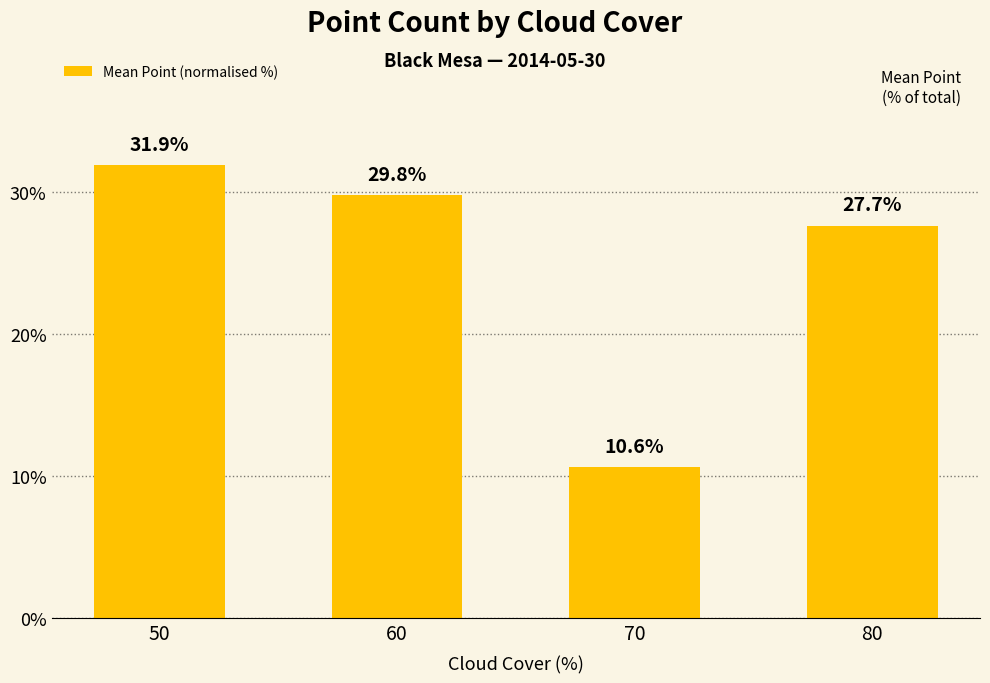

Reading left to right, list all the values displayed in this chart.

50=31.9	60=29.8	70=10.6	80=27.7